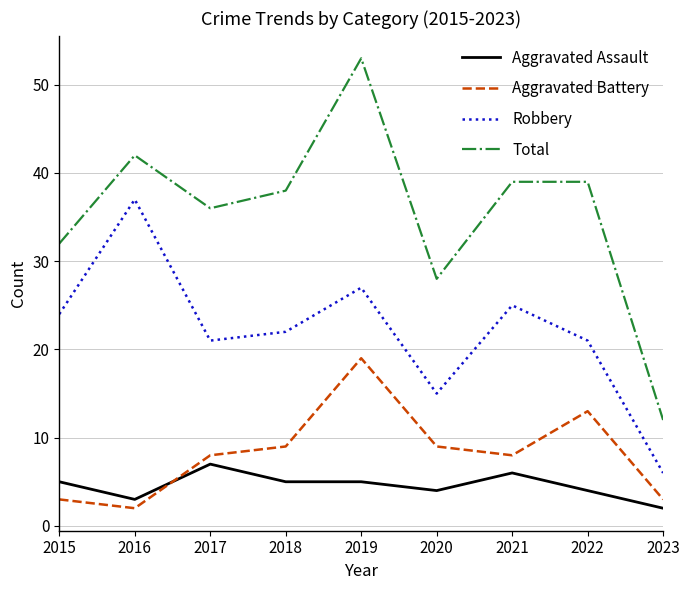

Reading left to right, extract all data points from this chart.

Aggravated Assault: 2015=5	2016=3	2017=7	2018=5	2019=5	2020=4	2021=6	2022=4	2023=2
Aggravated Battery: 2015=3	2016=2	2017=8	2018=9	2019=19	2020=9	2021=8	2022=13	2023=3
Robbery: 2015=24	2016=37	2017=21	2018=22	2019=27	2020=15	2021=25	2022=21	2023=6
Total: 2015=32	2016=42	2017=36	2018=38	2019=53	2020=28	2021=39	2022=39	2023=12